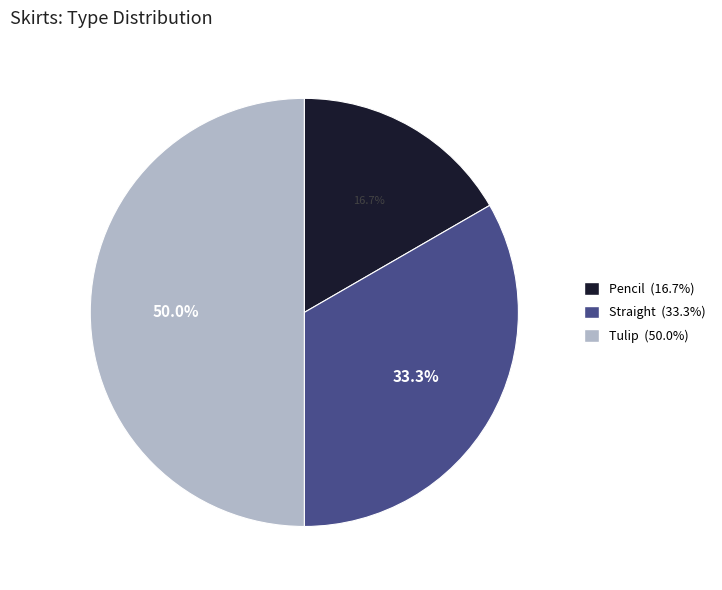

What is the ratio of the value at Pencil to the value at Tulip?

0.3